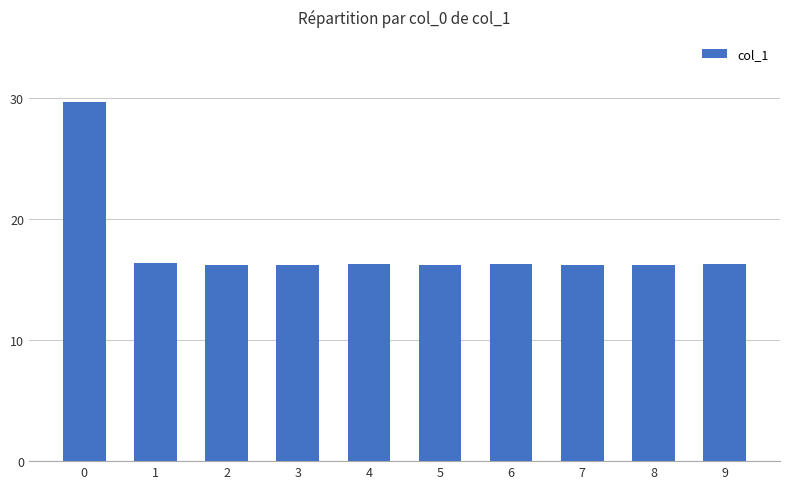

Are the bars horizontal?

No